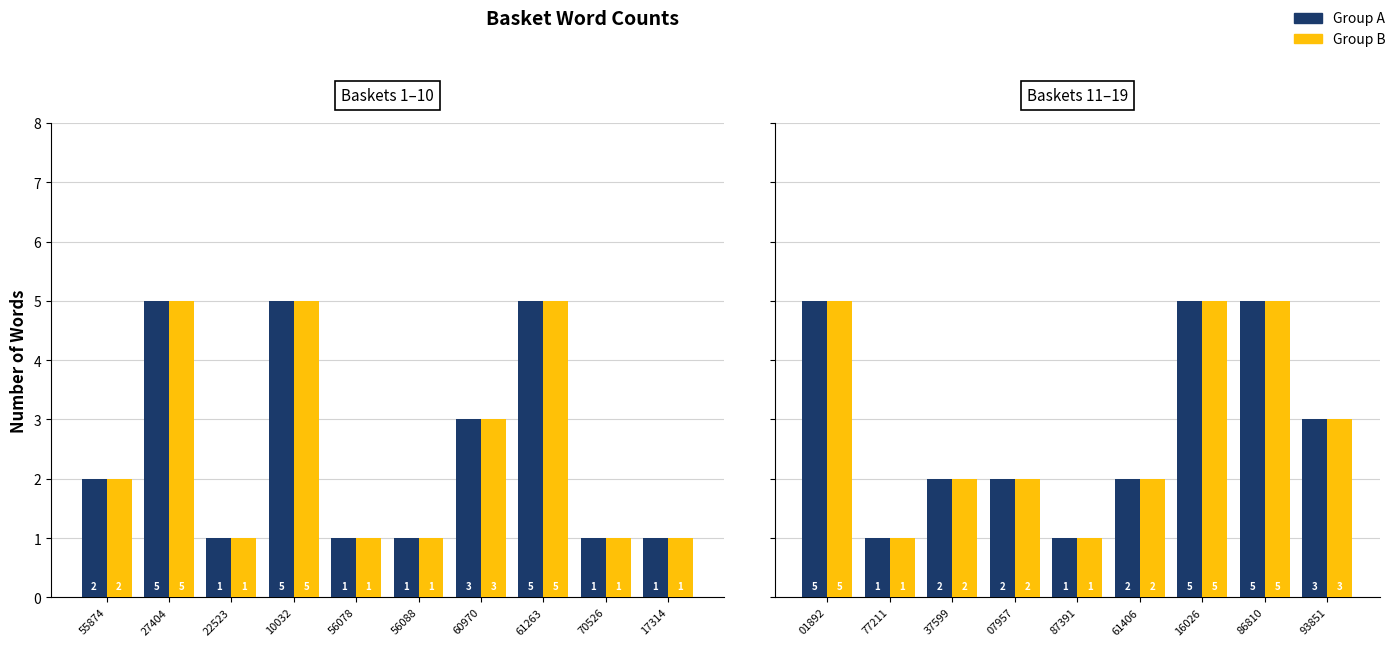

What is the lowest value of the Group A series?

1